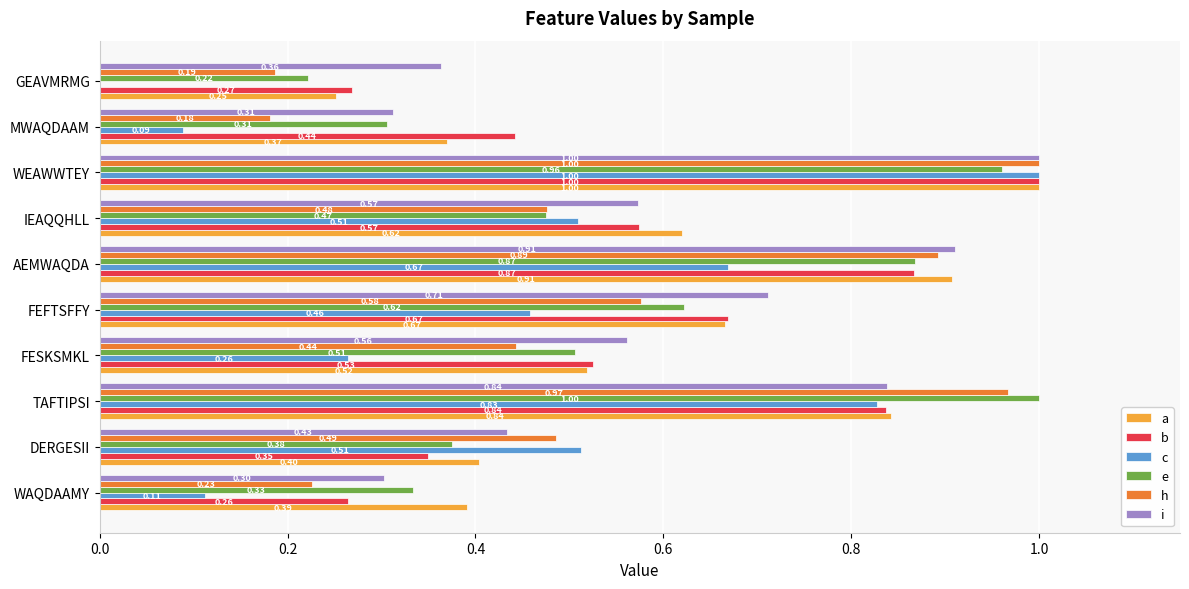

How many series are shown in this chart?

6